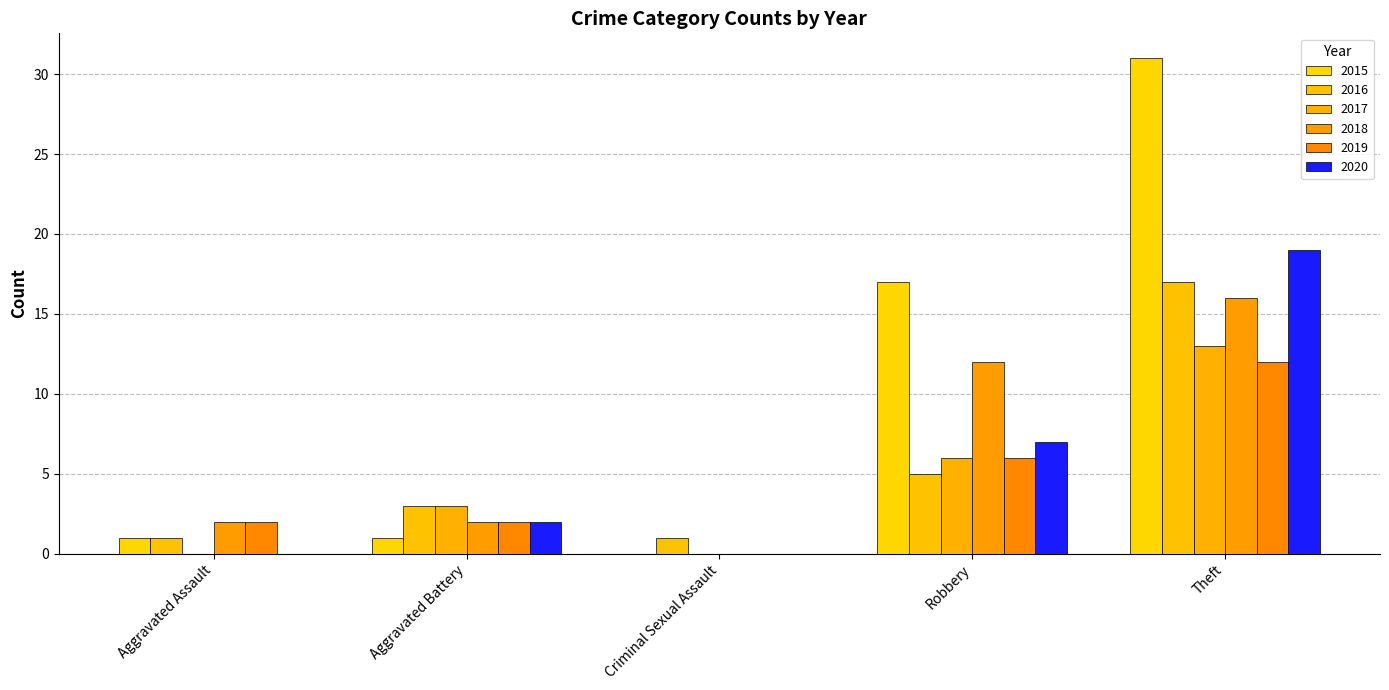

Which category has the highest value across all series?

Theft